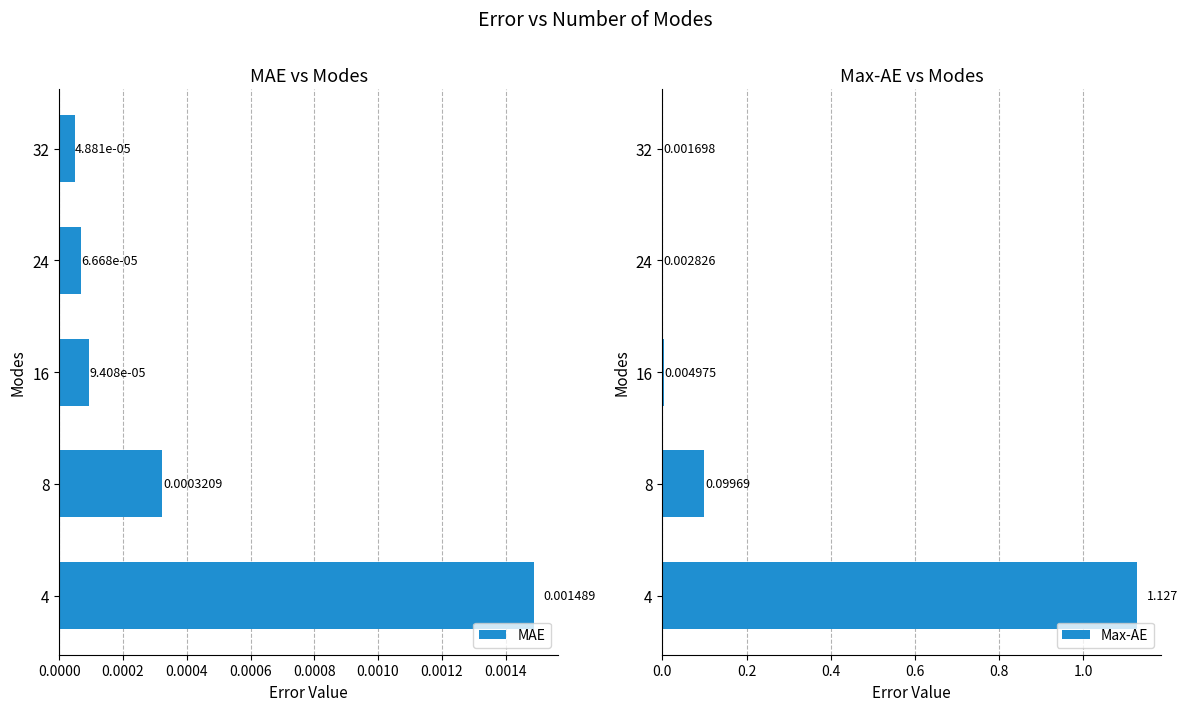

Is it true that MAE equals 0.0 at 8?

True